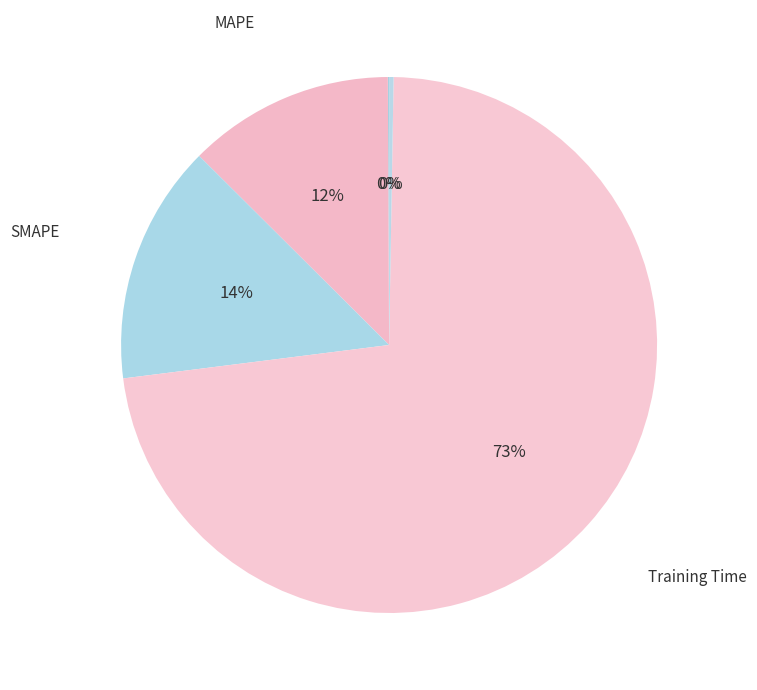

To the nearest percent, what is the difference between the largest and smallest slice percentages?

73%